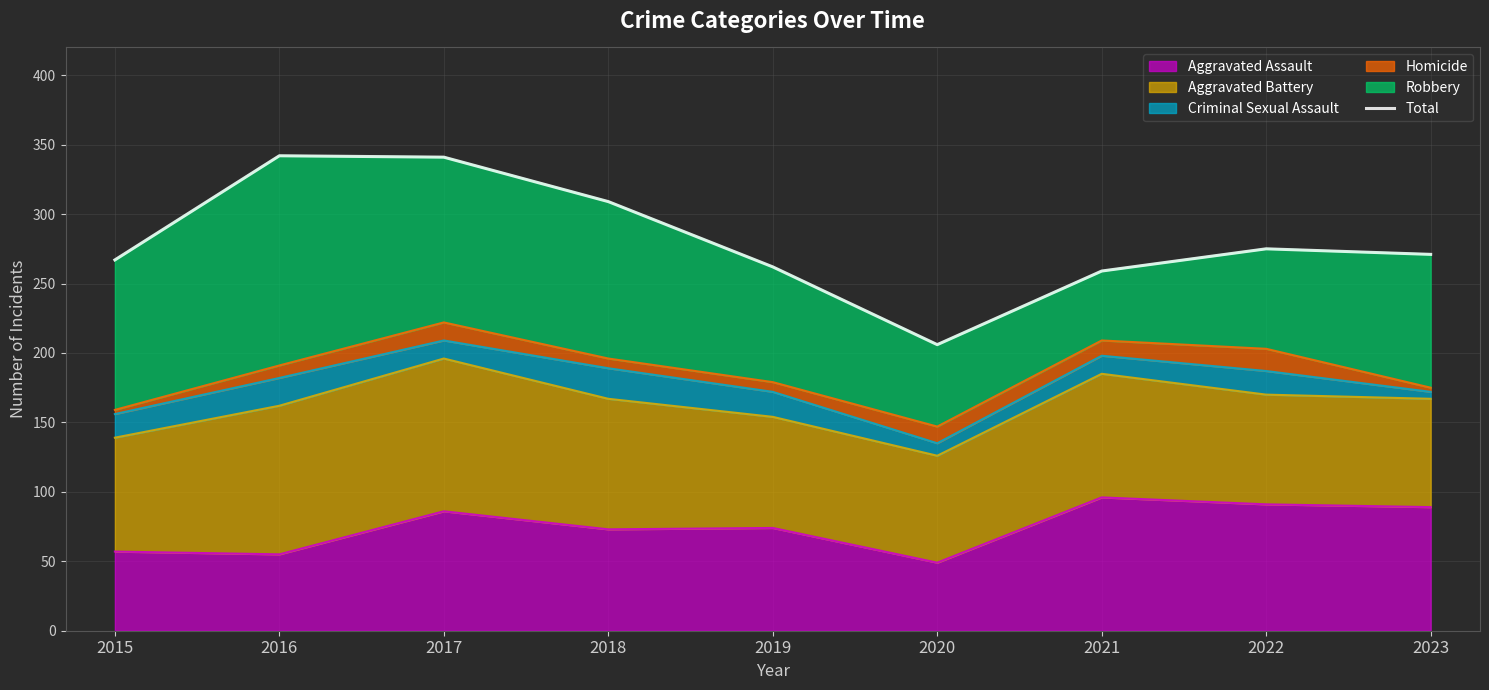

How many data points are above 271?

4